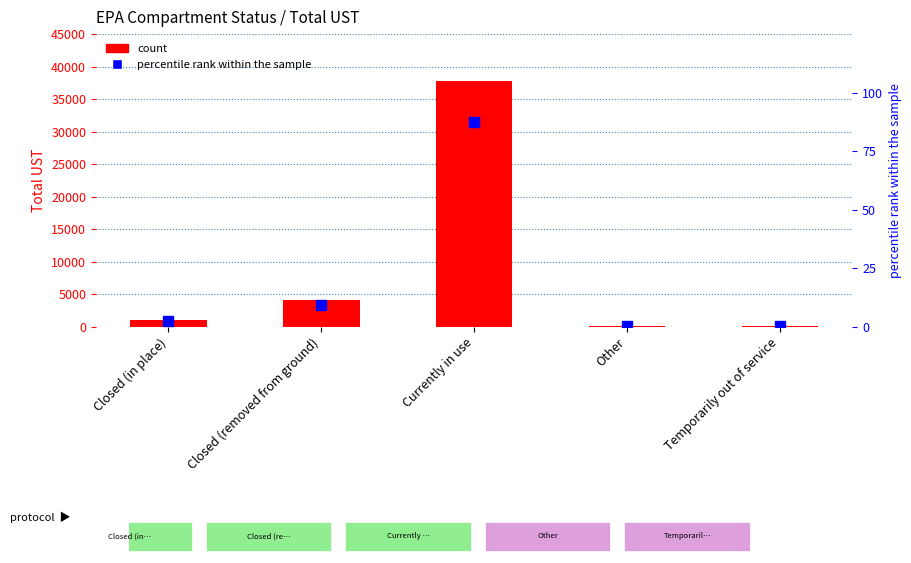

What value does the percentile rank within the sample series have at Closed (in place)?

2.4